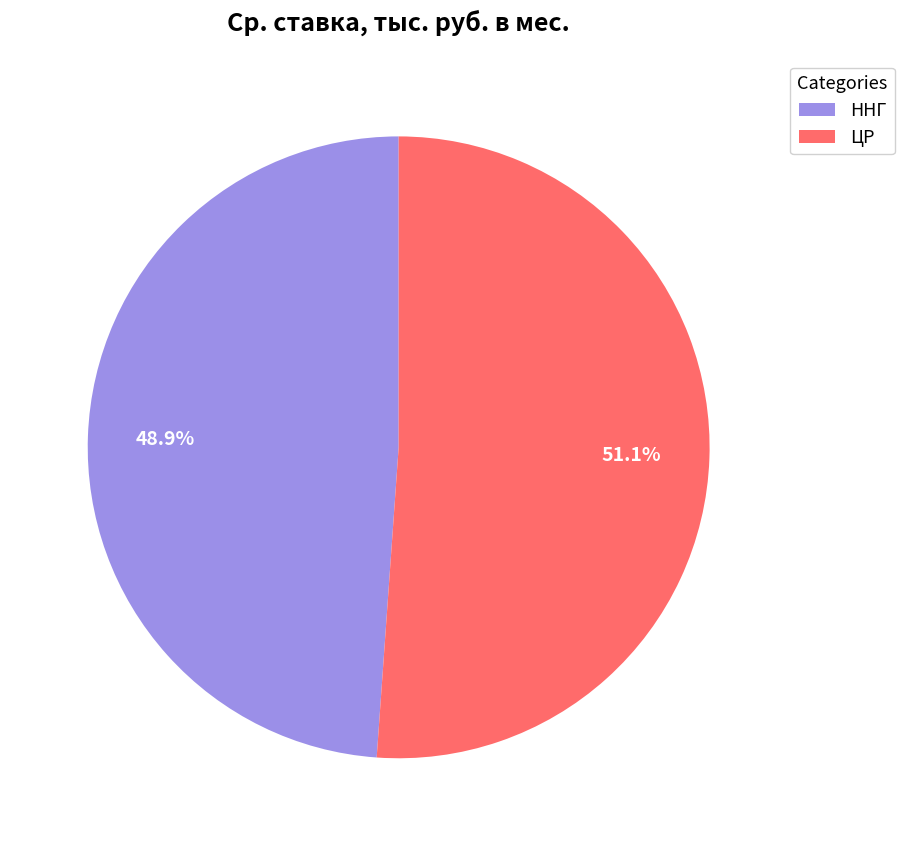

Count the number of slices in the pie.

2